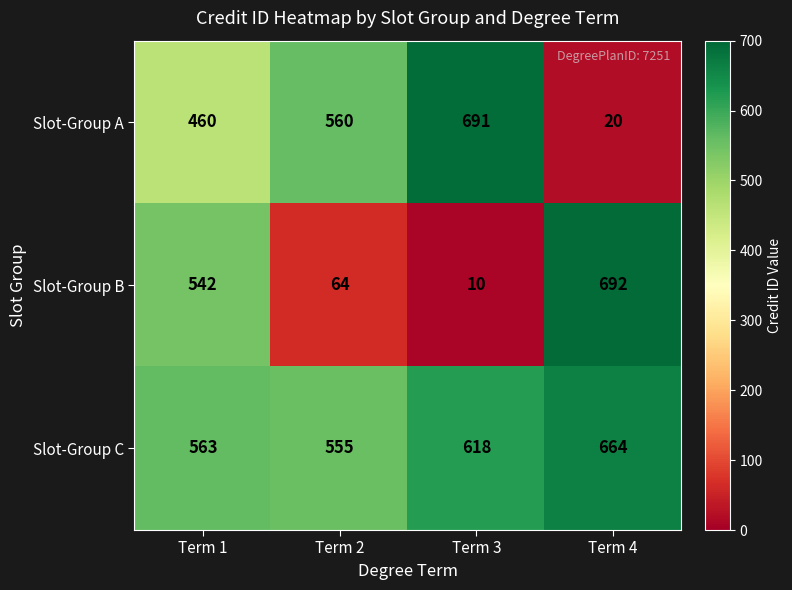

Reading left to right, transcribe all the data shown in this chart.

Slot-Group A: 460	560	691	20
Slot-Group B: 542	64	10	692
Slot-Group C: 563	555	618	664